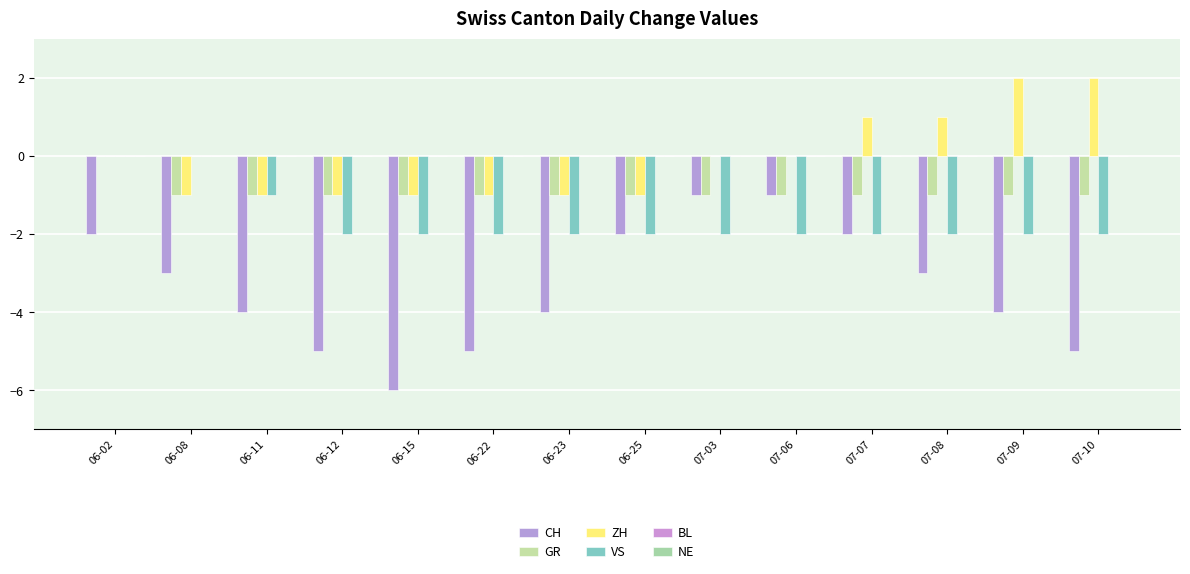

How many data points does each series have?

14